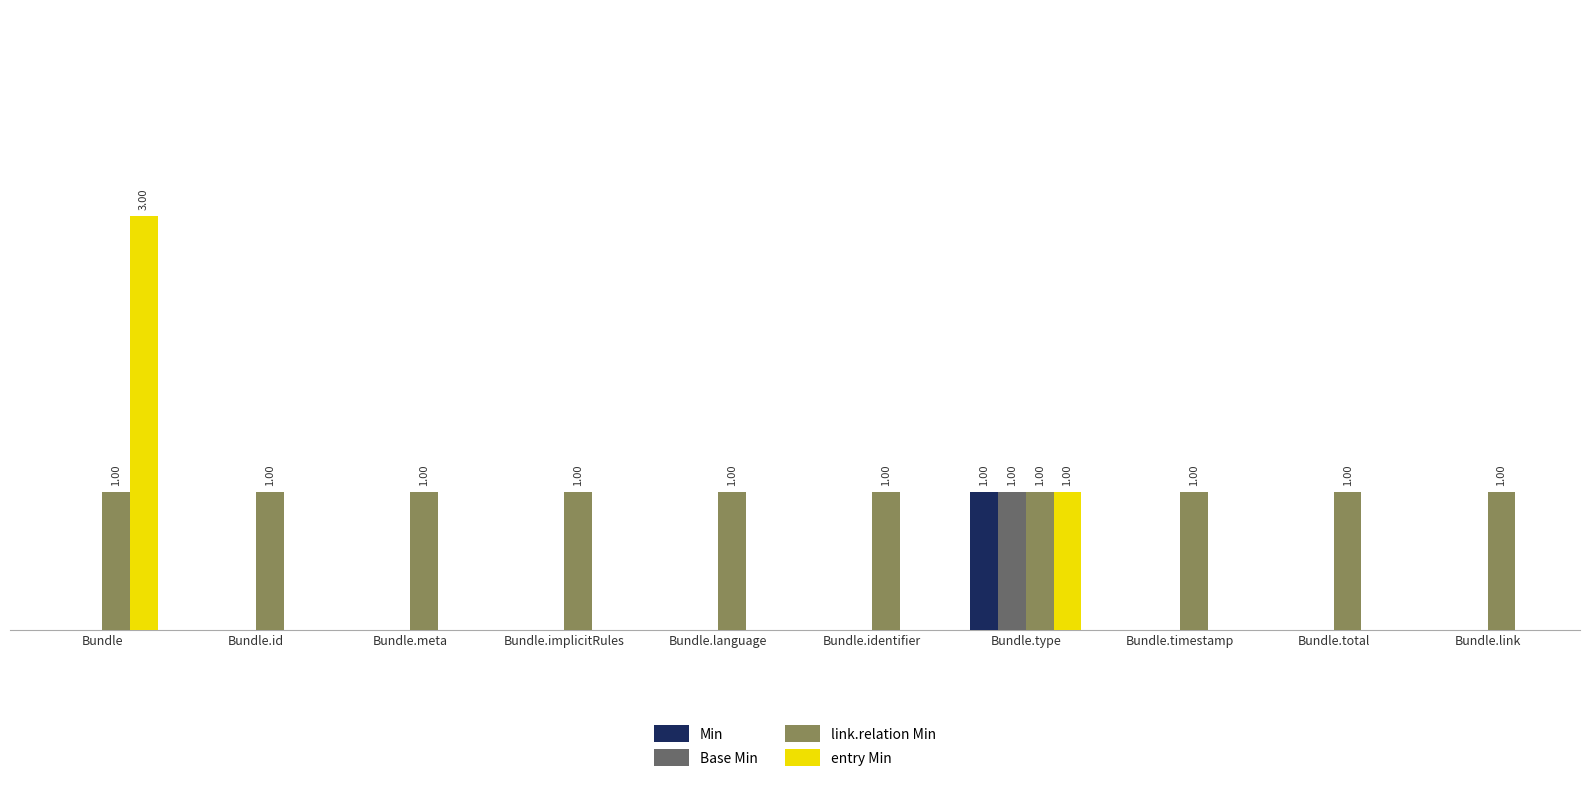

Rank the series by their maximum value, from lowest to highest.

Min, Base Min, link.relation Min, entry Min